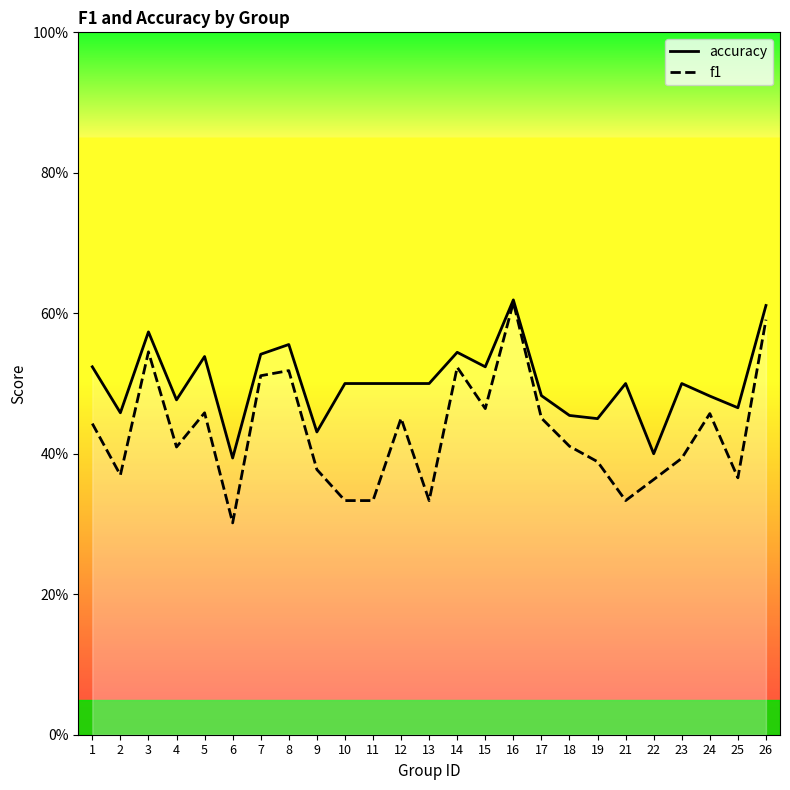

What is the total value across all series at 22?

0.8